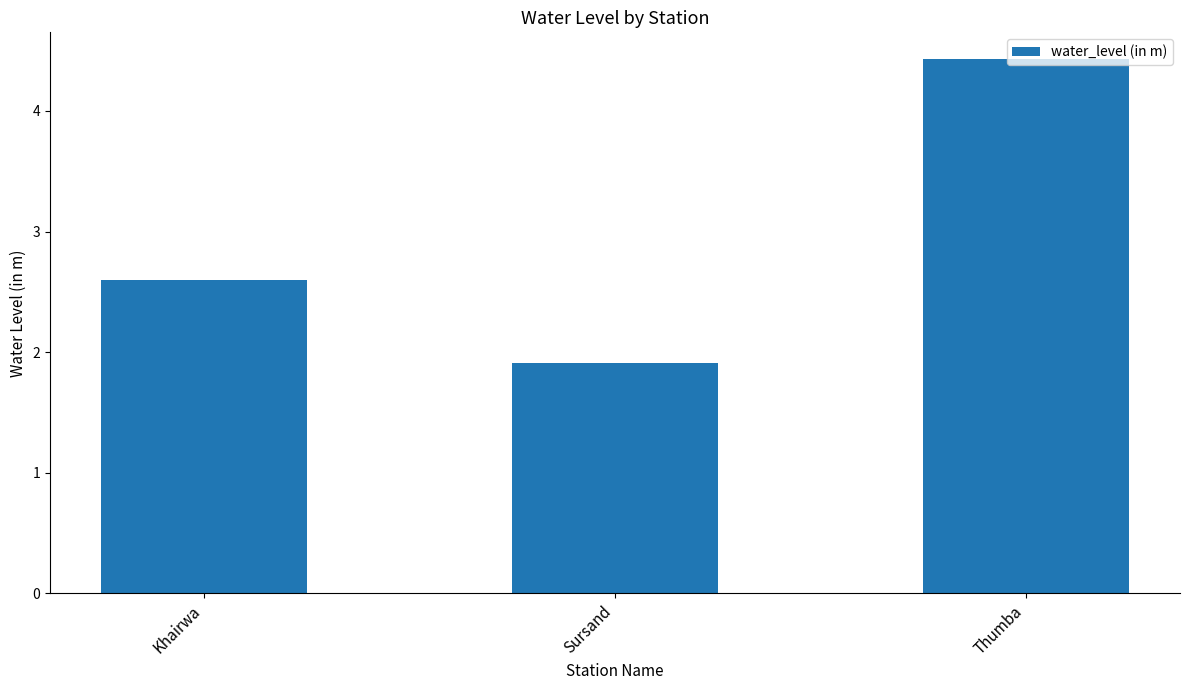

Rank the categories by value from lowest to highest.

Sursand, Khairwa, Thumba